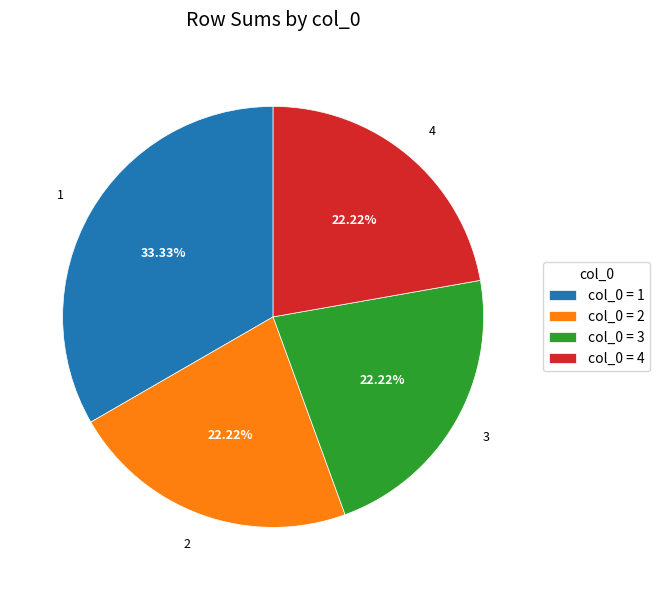

How many segments does this pie chart have?

4